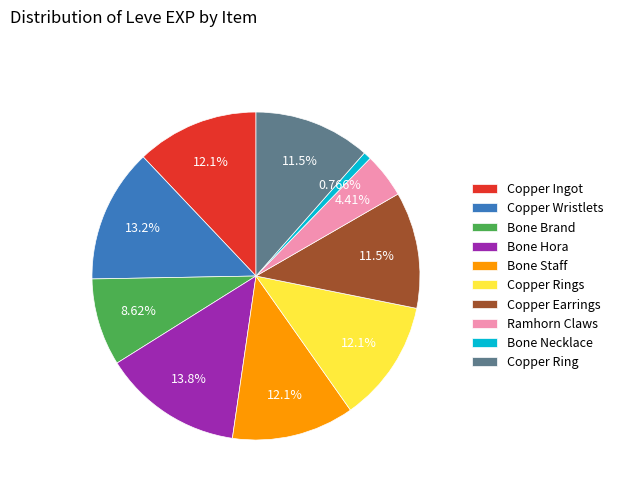

Does Bone Staff account for over 50% of the chart?

No